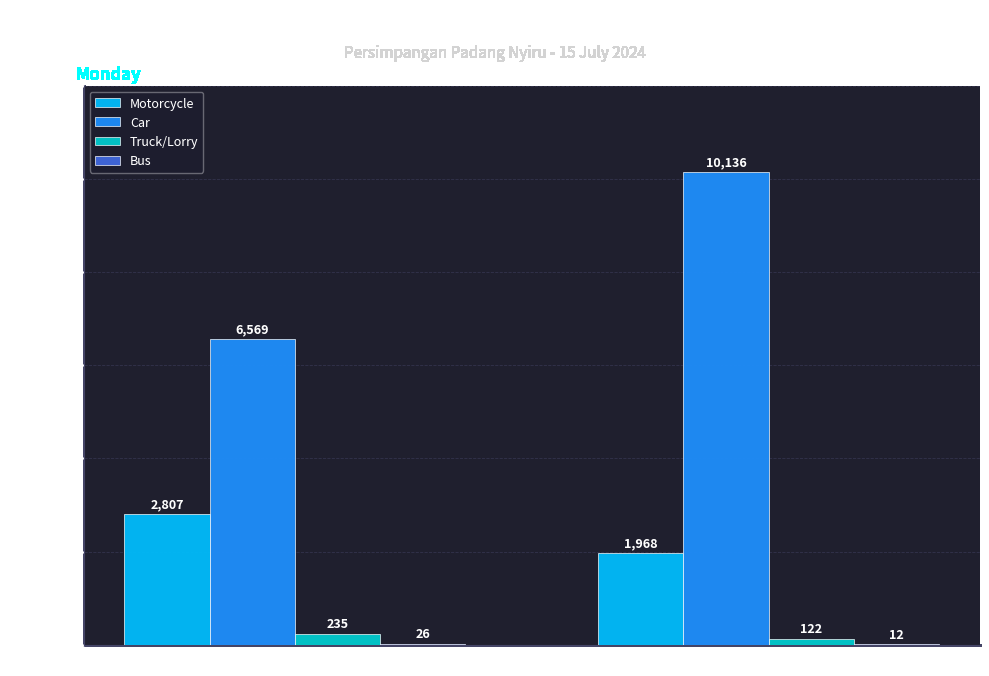

The Motorcycle series shows 1968 at Phase2 (Dari Jalan Bendahara). True or false?

True